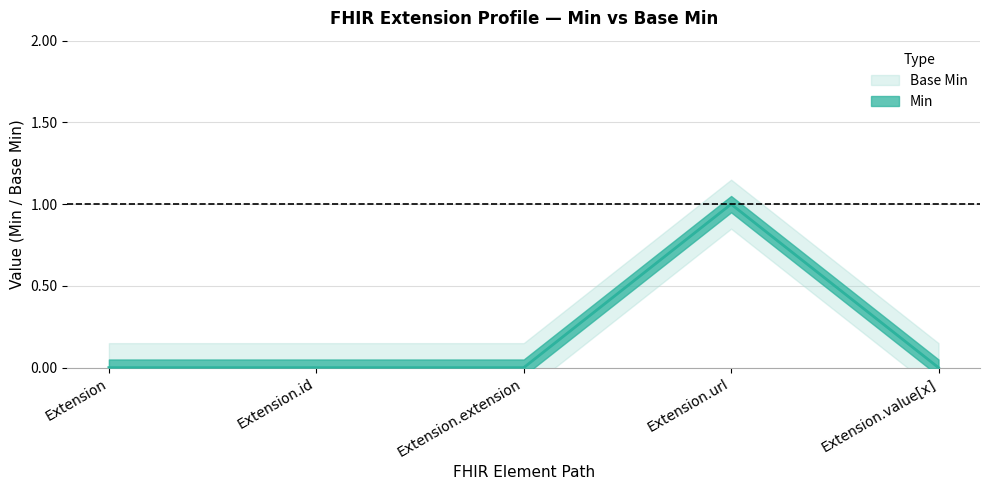

At which label is the value closest to 0?

Extension